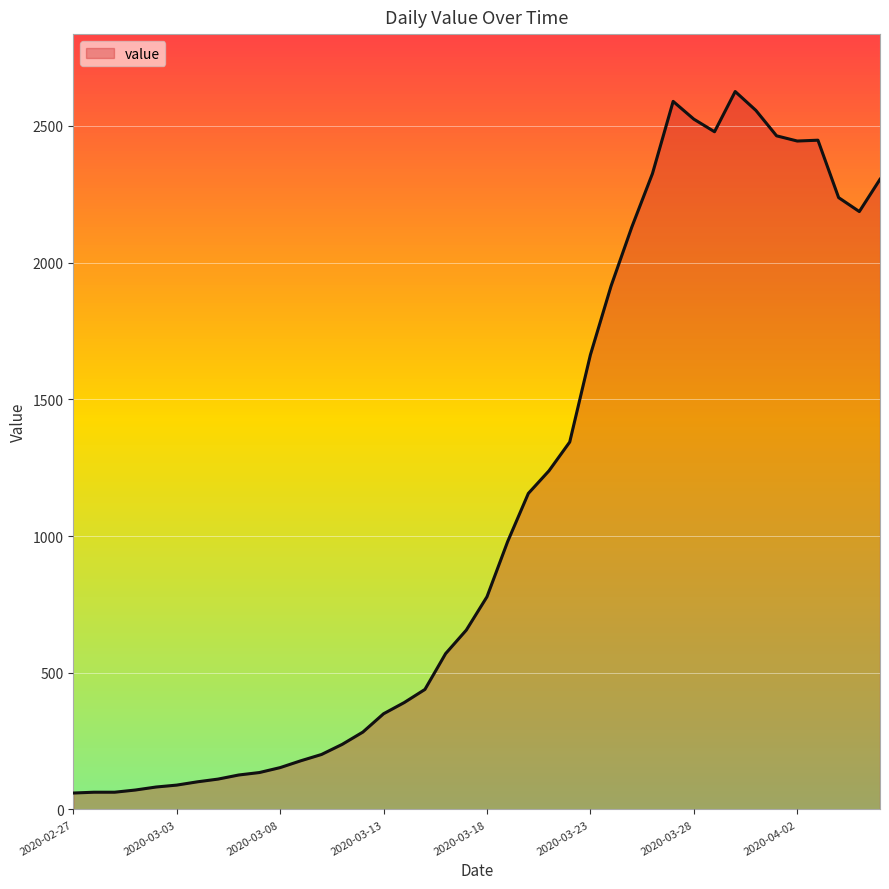

Does the chart display data point markers on the line(s)?

No